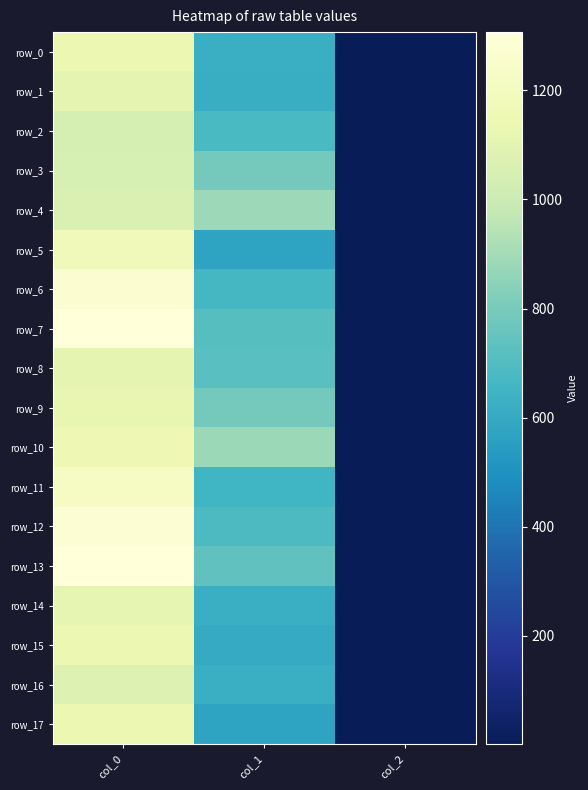

What is the sum of all row_17 values?

1719.1